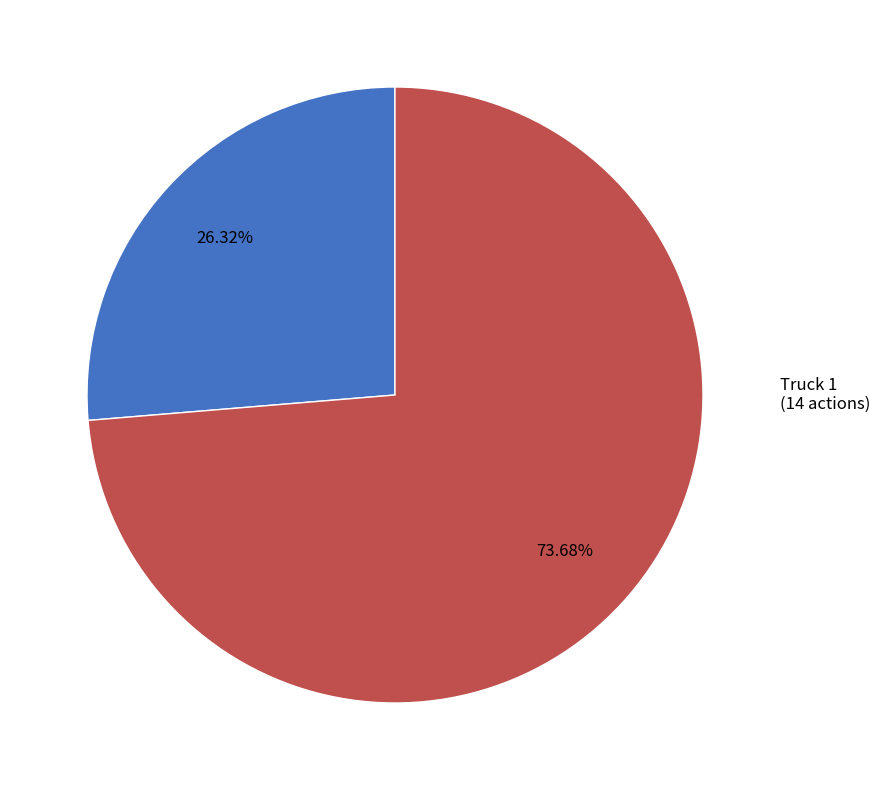

Does Truck 0 represent more than half of the total?

No